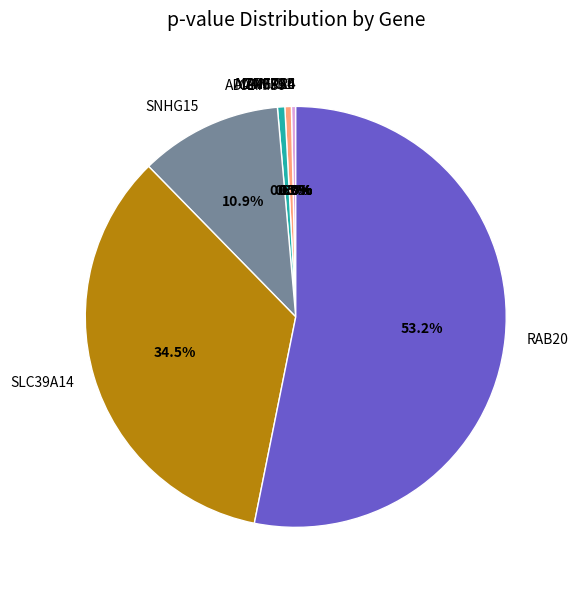

Does RAB20 represent more than half of the total?

Yes